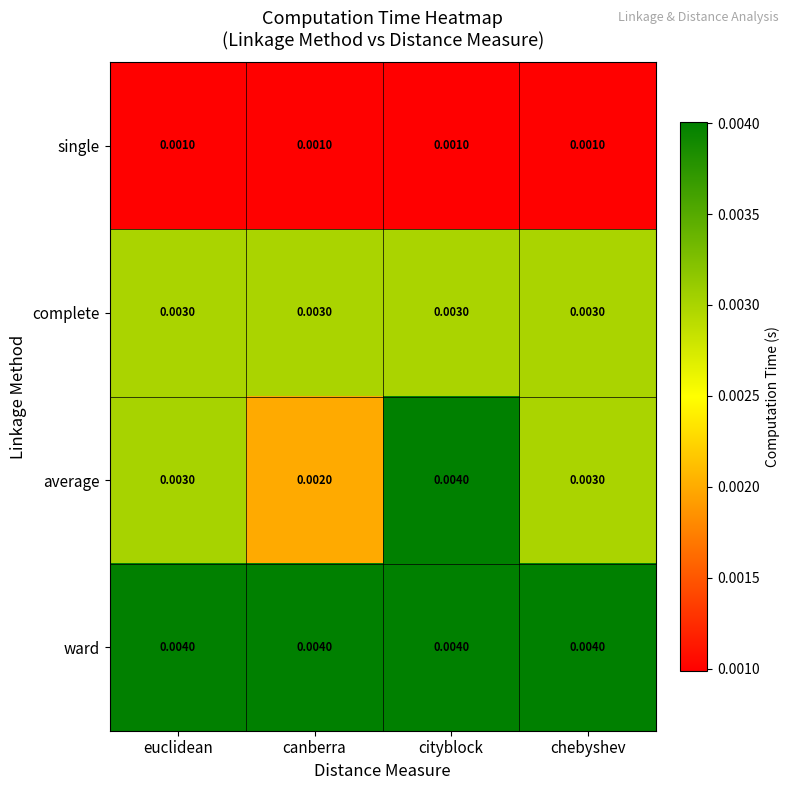

How many categories are shown in the chart?

4